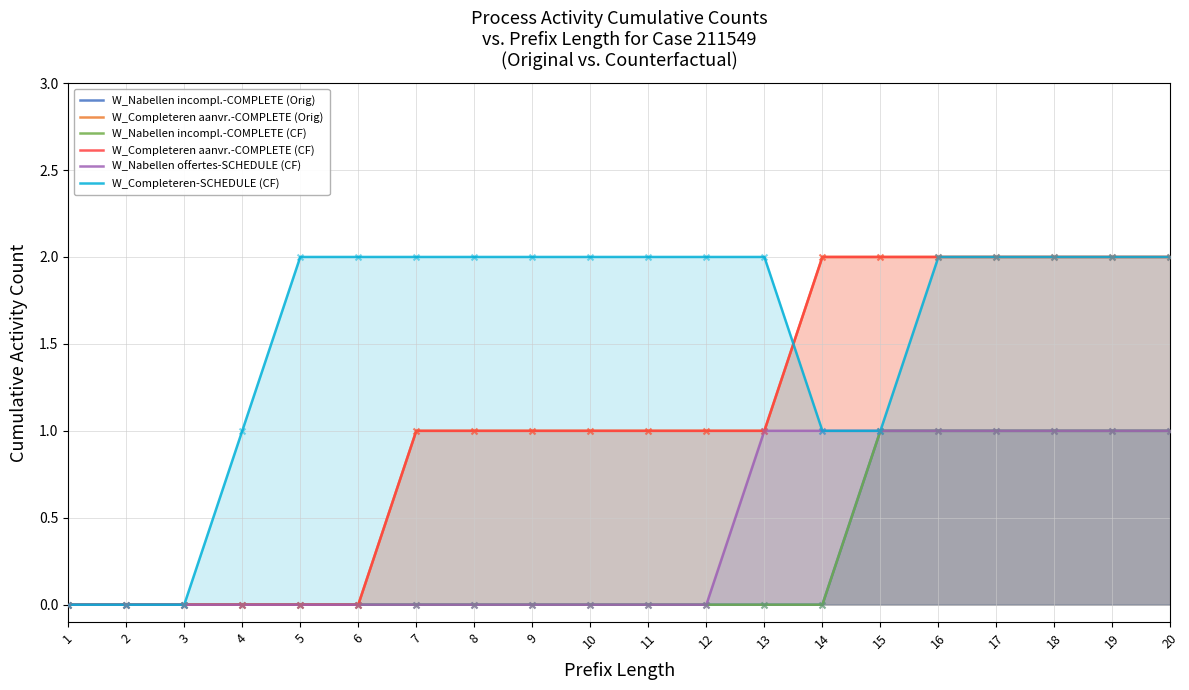

Is the value of W_Nabellen incompl.-COMPLETE (Orig) at 17 greater than the value of W_Completeren aanvr.-COMPLETE (Orig) at 1?

Yes